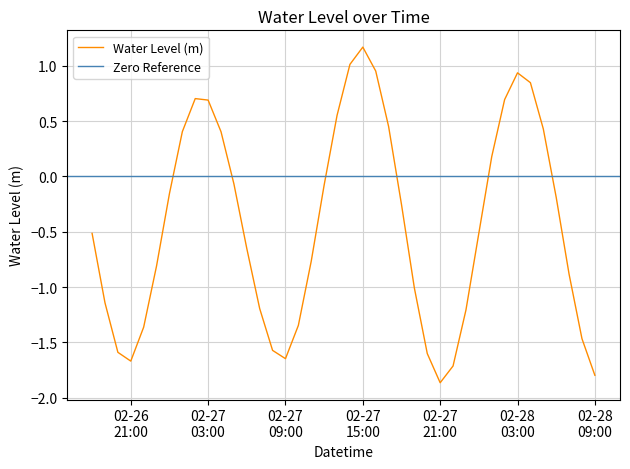

What is the maximum value for Water Level (m)?

1.2